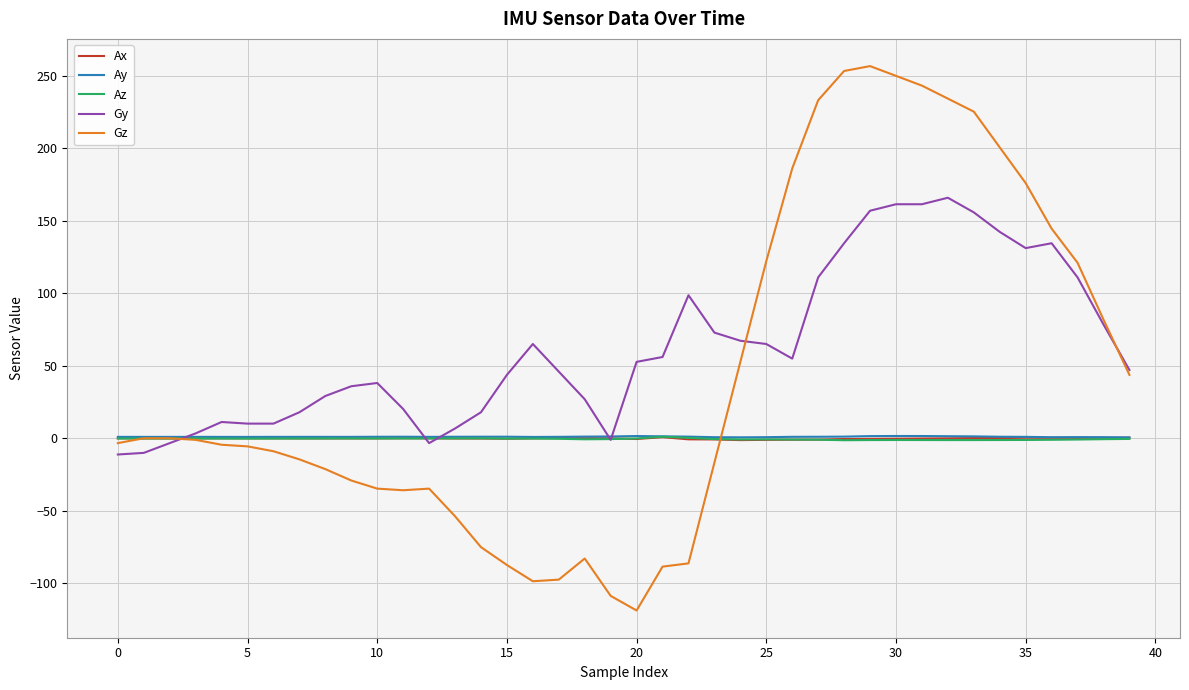

Which series has the largest total across all categories?

Gy